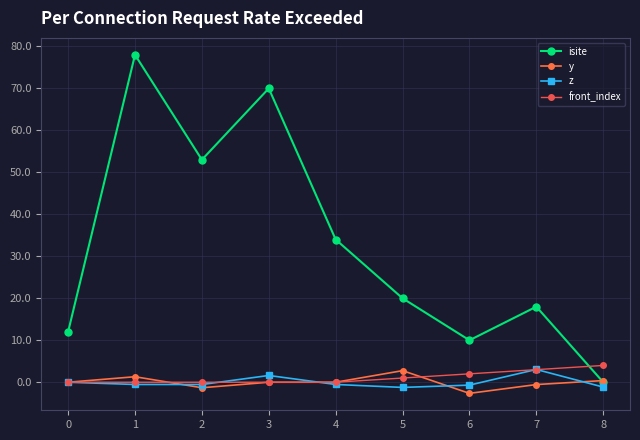

How many z values are between 0 and 1?

1